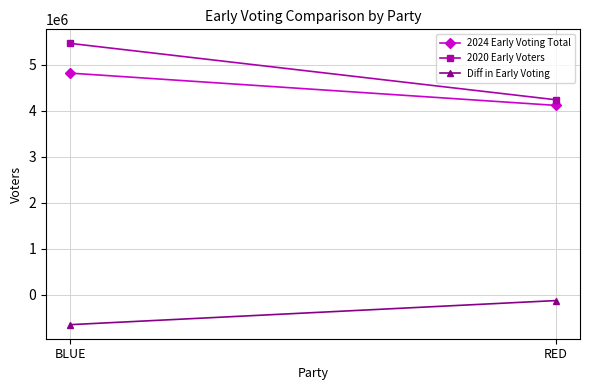

What are all the series names shown in the legend?

2024 Early Voting Total, 2020 Early Voters, Diff in Early Voting